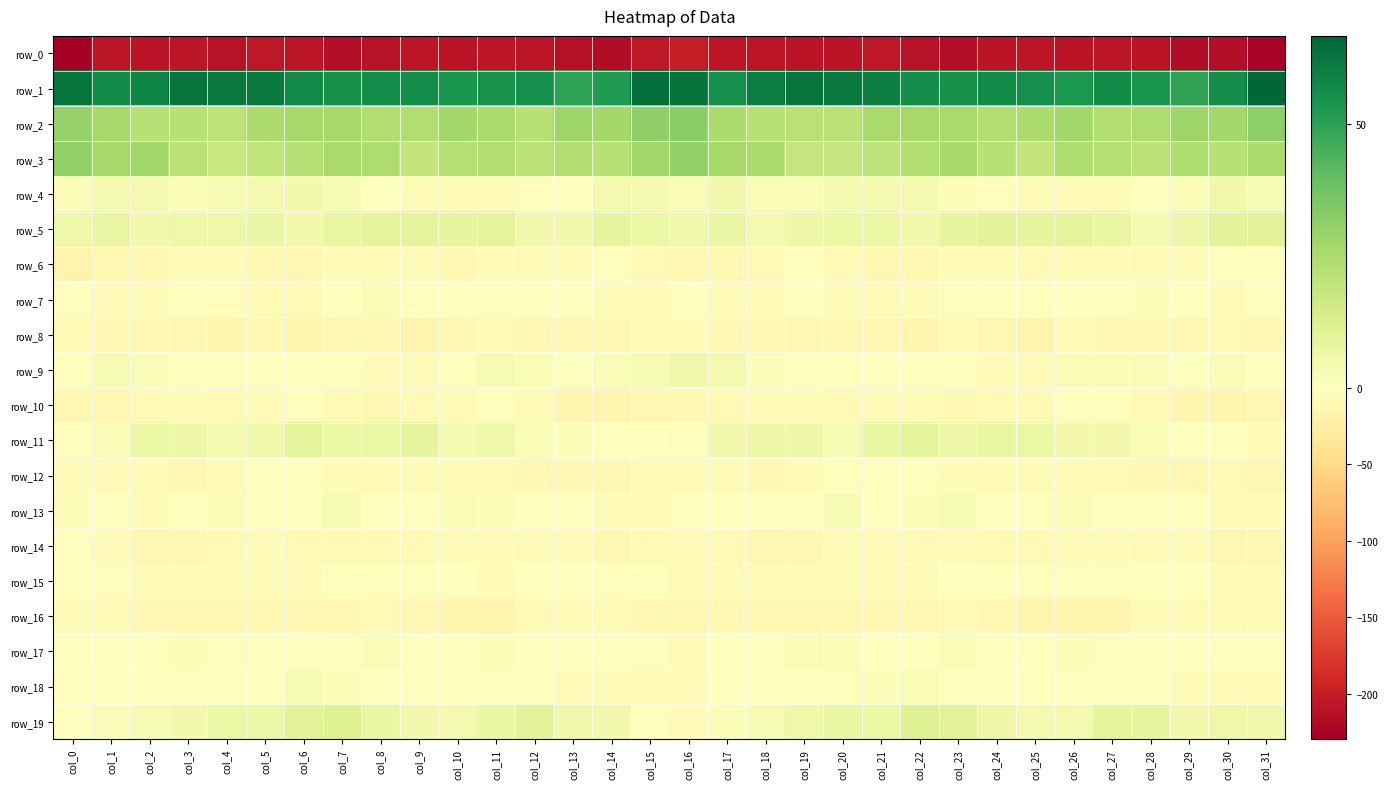

Which has a higher value, col_18 or col_20?

col_18